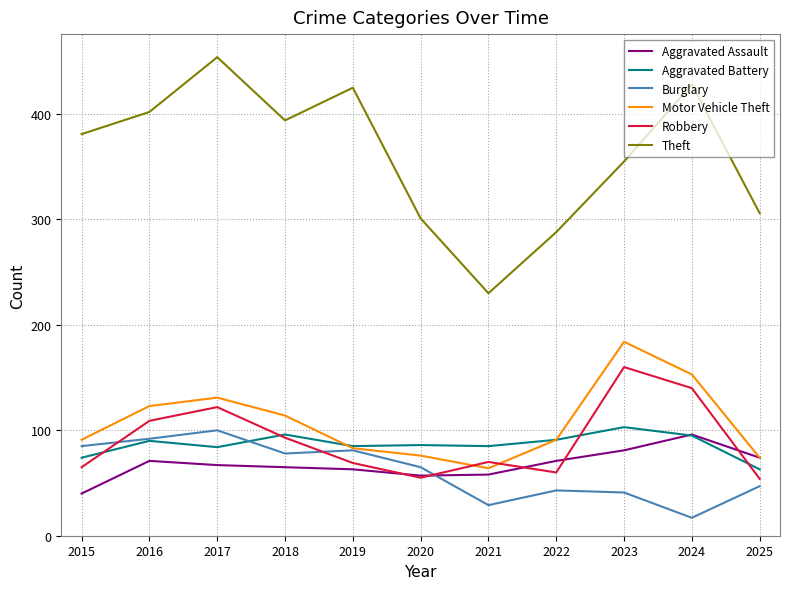

True or false: Theft and Aggravated Battery cross at least once.

False